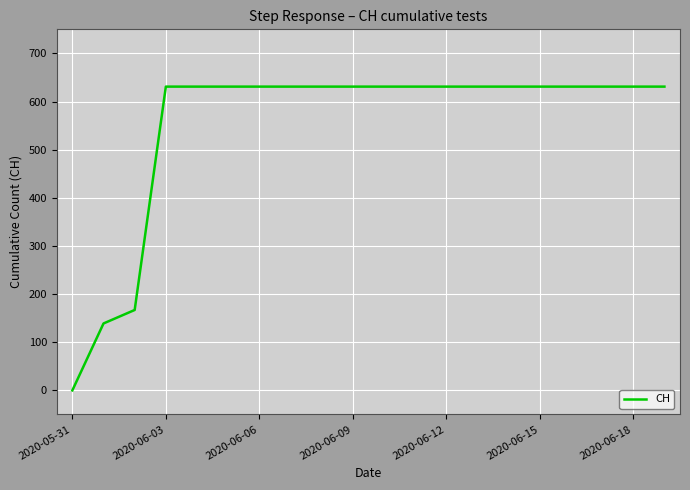

What is the greatest value displayed?

631